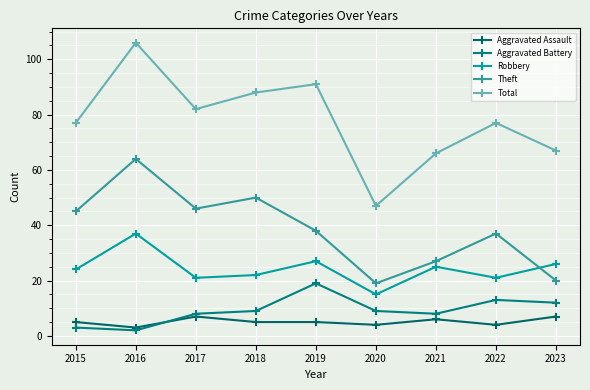

In Aggravated Battery, how many points are higher than both neighbors (excluding endpoints)?

2